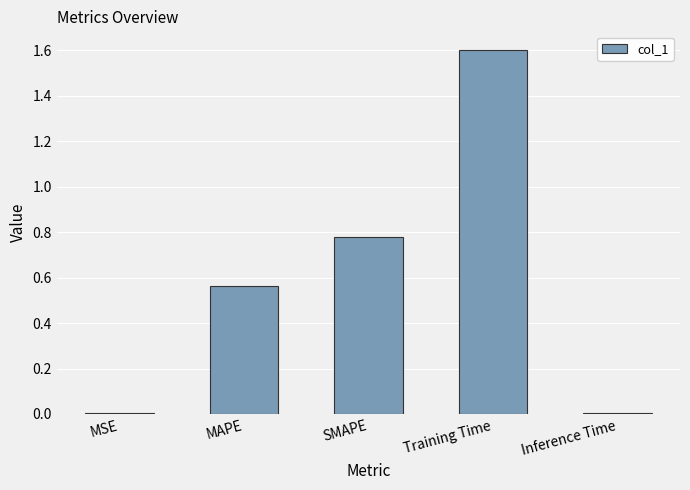

Is it true that the value at SMAPE is 1.2?

False